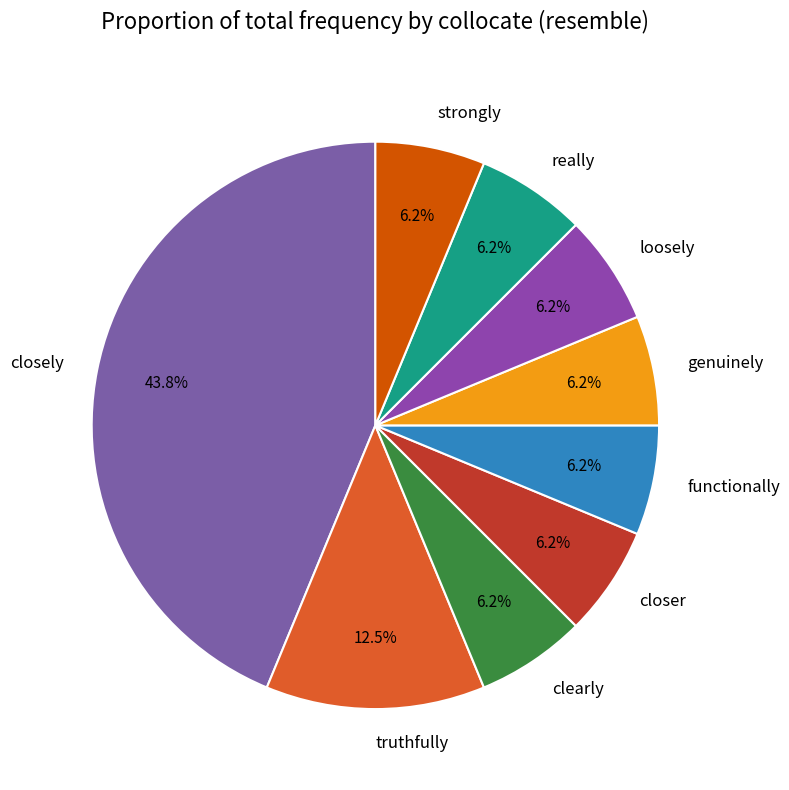

Which slice is the largest?

closely